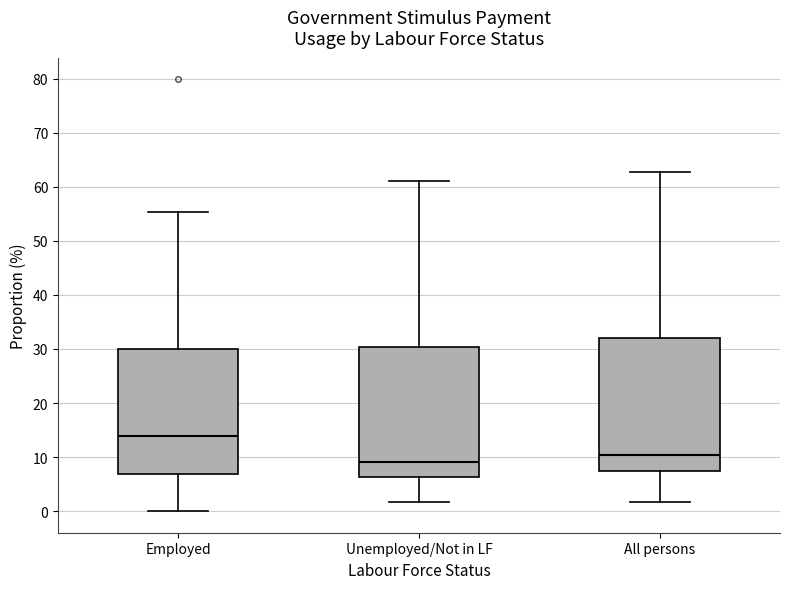

Which box's median line is the highest?

Employed